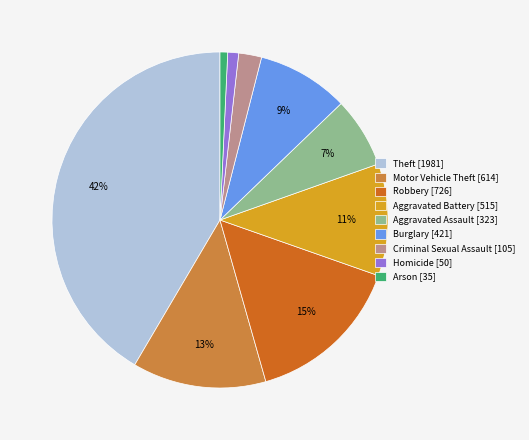

How many slices are in this pie chart?

9